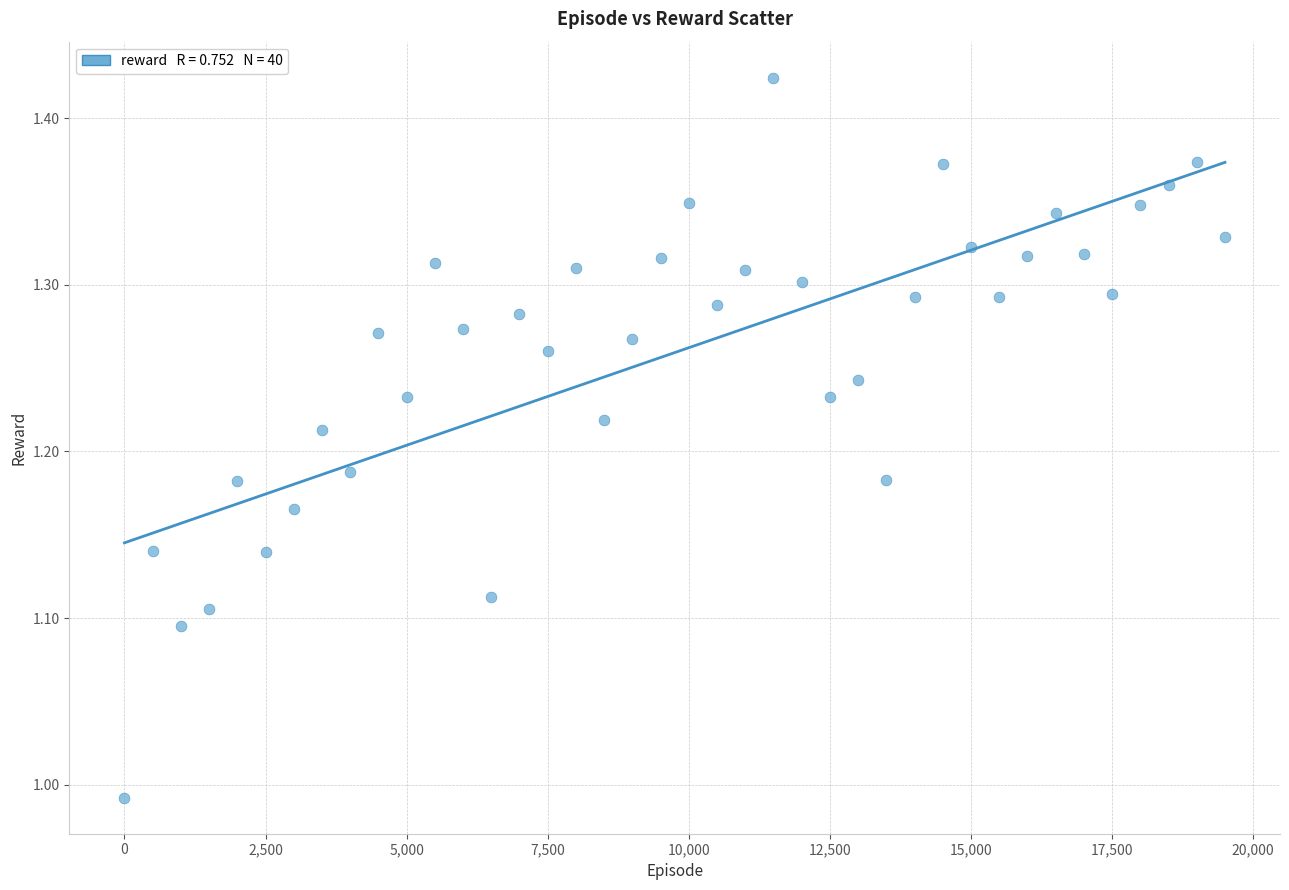

What is the range of X values (max minus min)?

19500.0